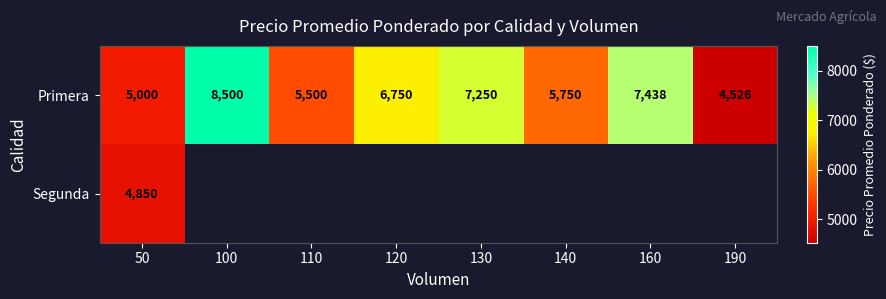

Is it true that Primera equals 3699 at 160?

False